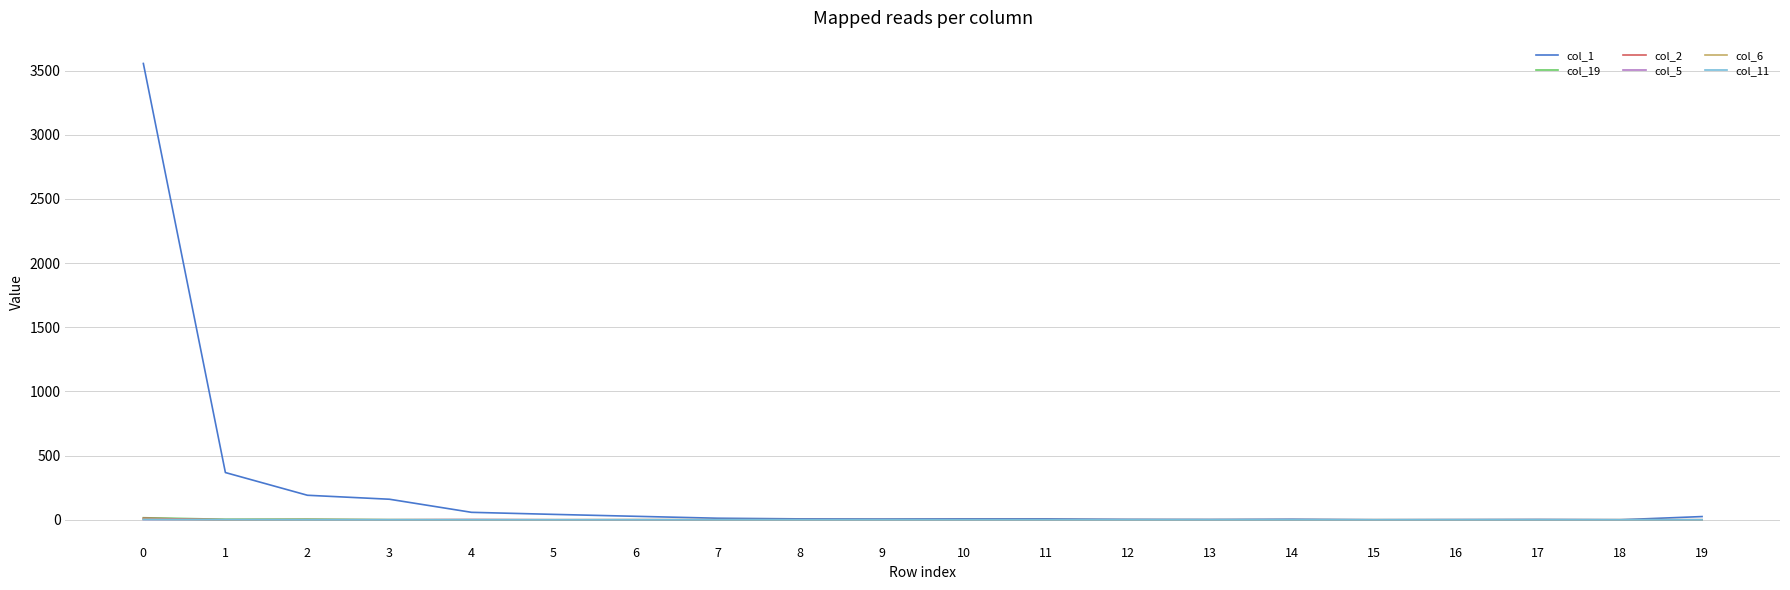

Which series has the largest total across all categories?

col_1